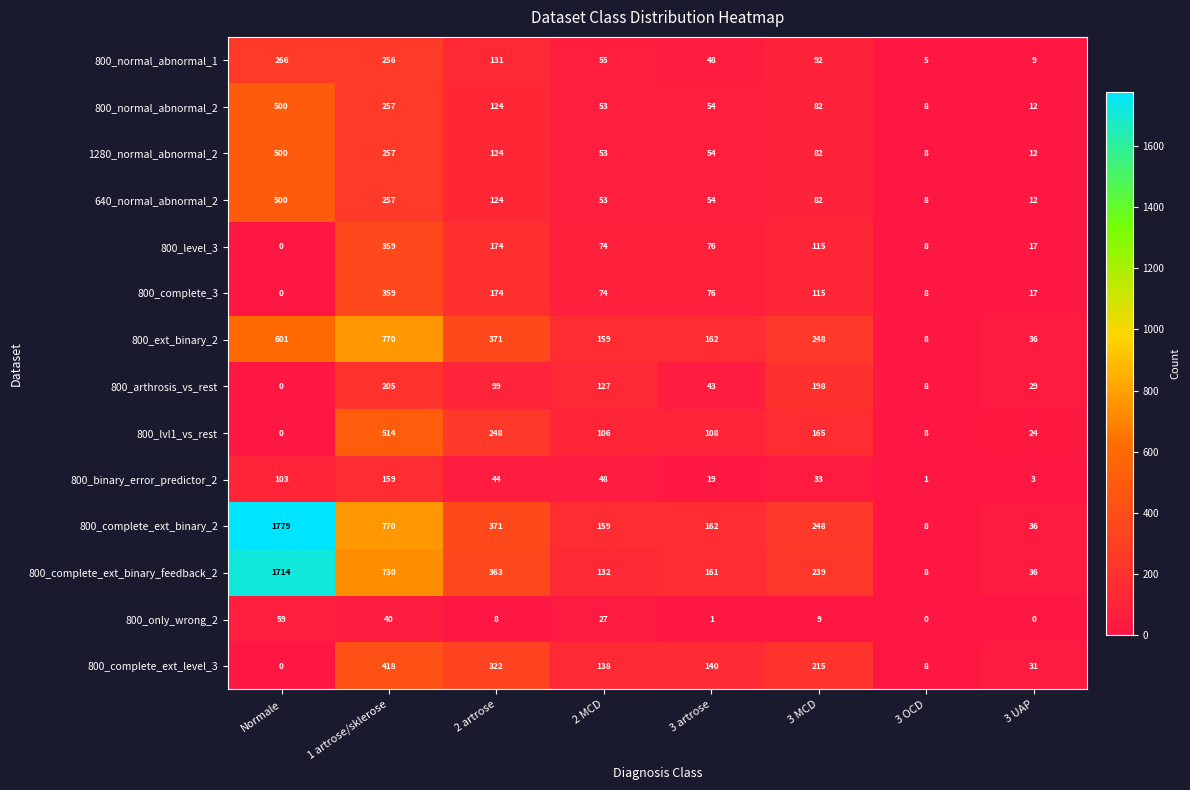

Is it true that 800_binary_error_predictor_2 equals 221 at 1 artrose/sklerose?

False